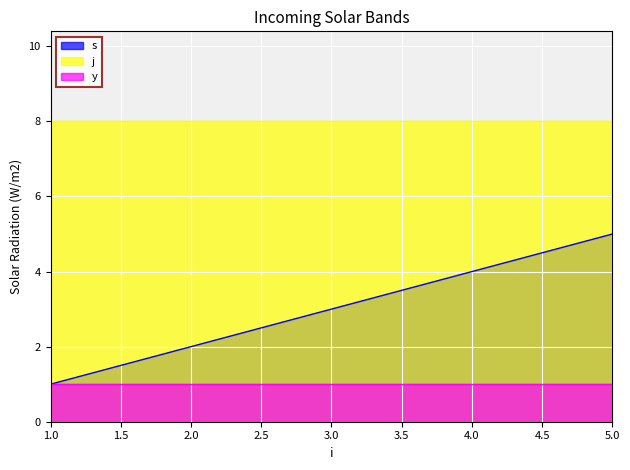

What are all the series names shown in the legend?

s, j, y